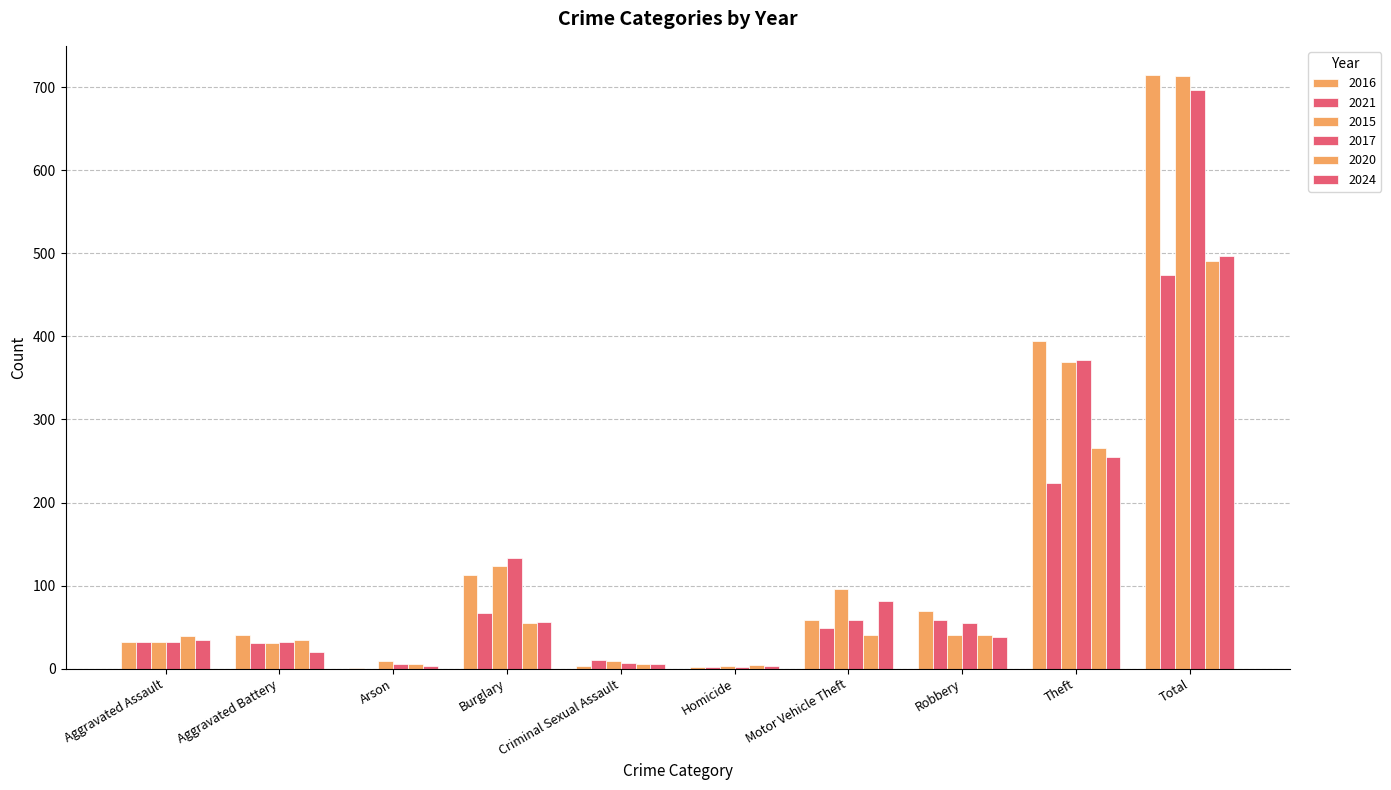

At which category does the chart reach its peak across all series?

Total